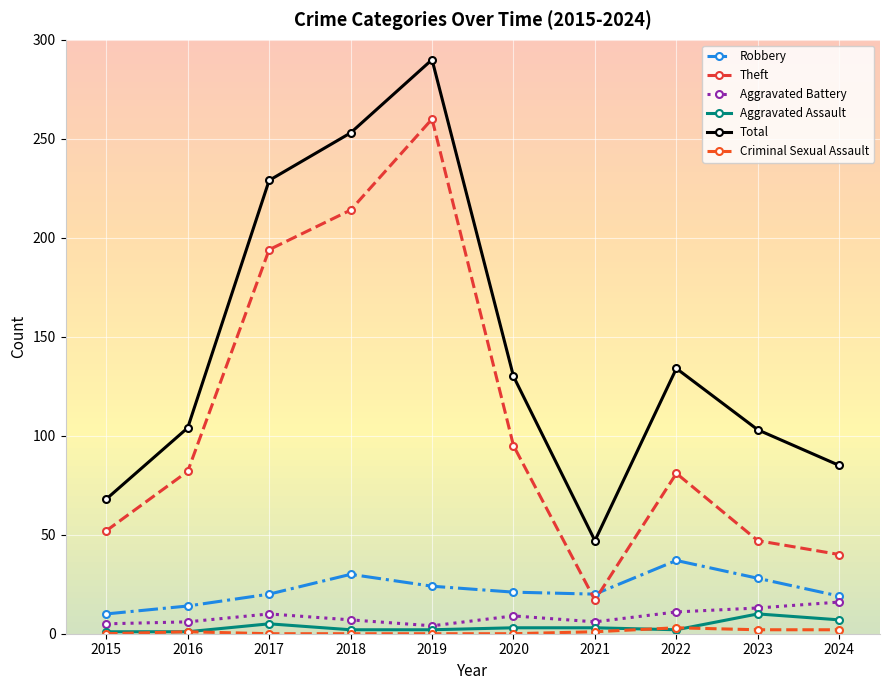

How many data points in Total are less than 130?

5